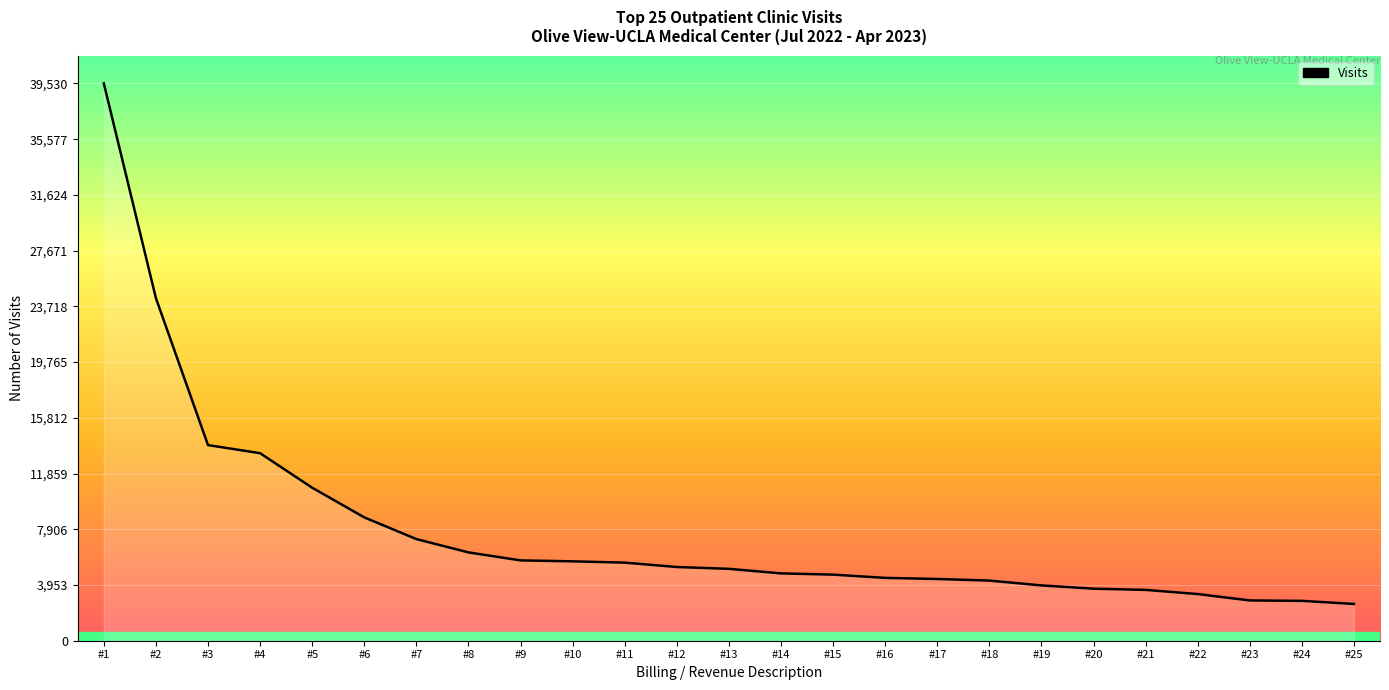

What is the smallest value displayed?

2609